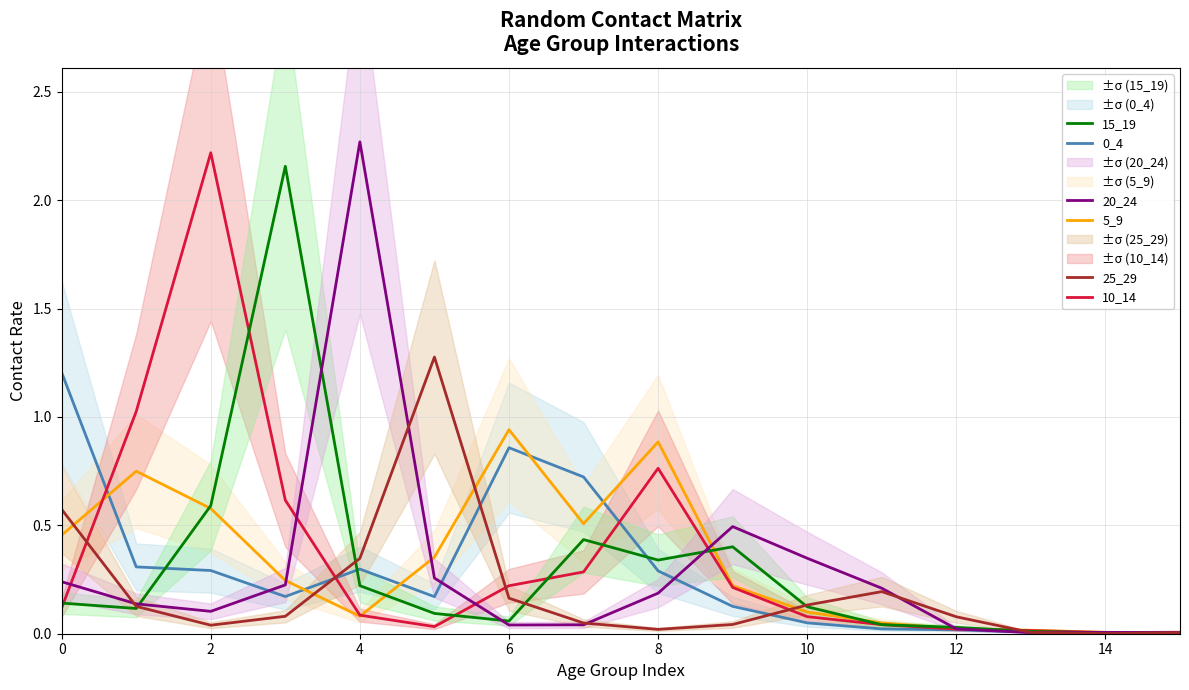

How many interior local peaks does the 25_29 series have?

2